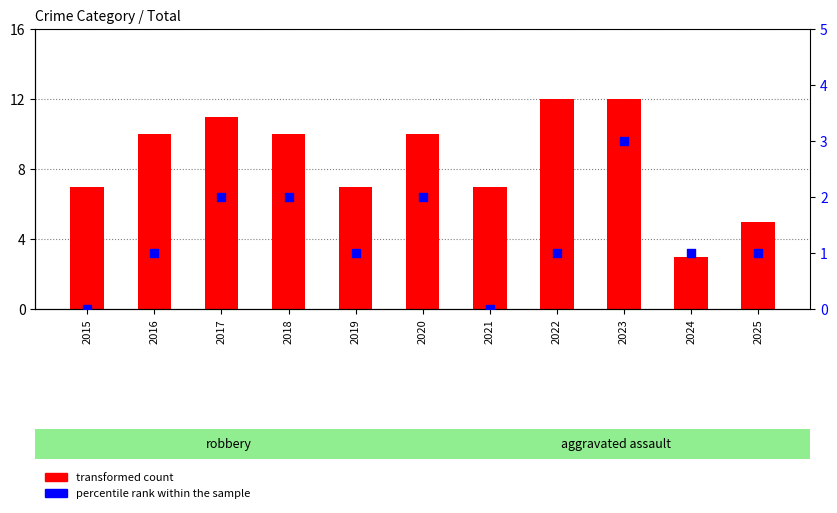

Which series contains the highest Y value?

transformed count